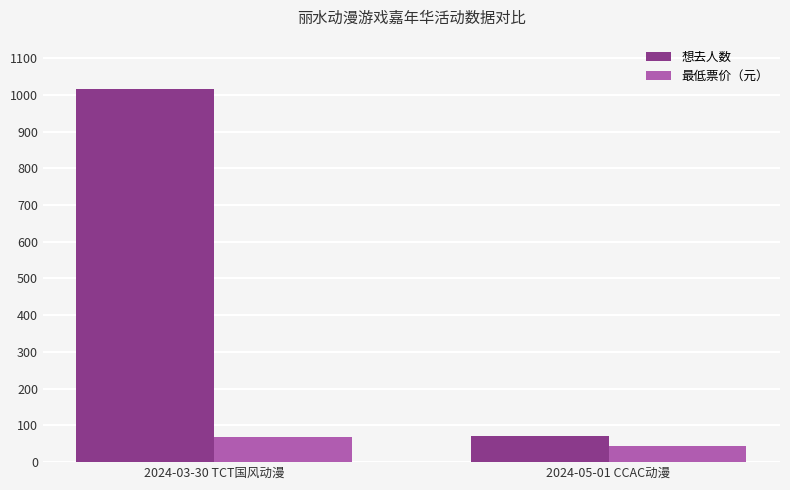

Does the chart contain any negative values?

No